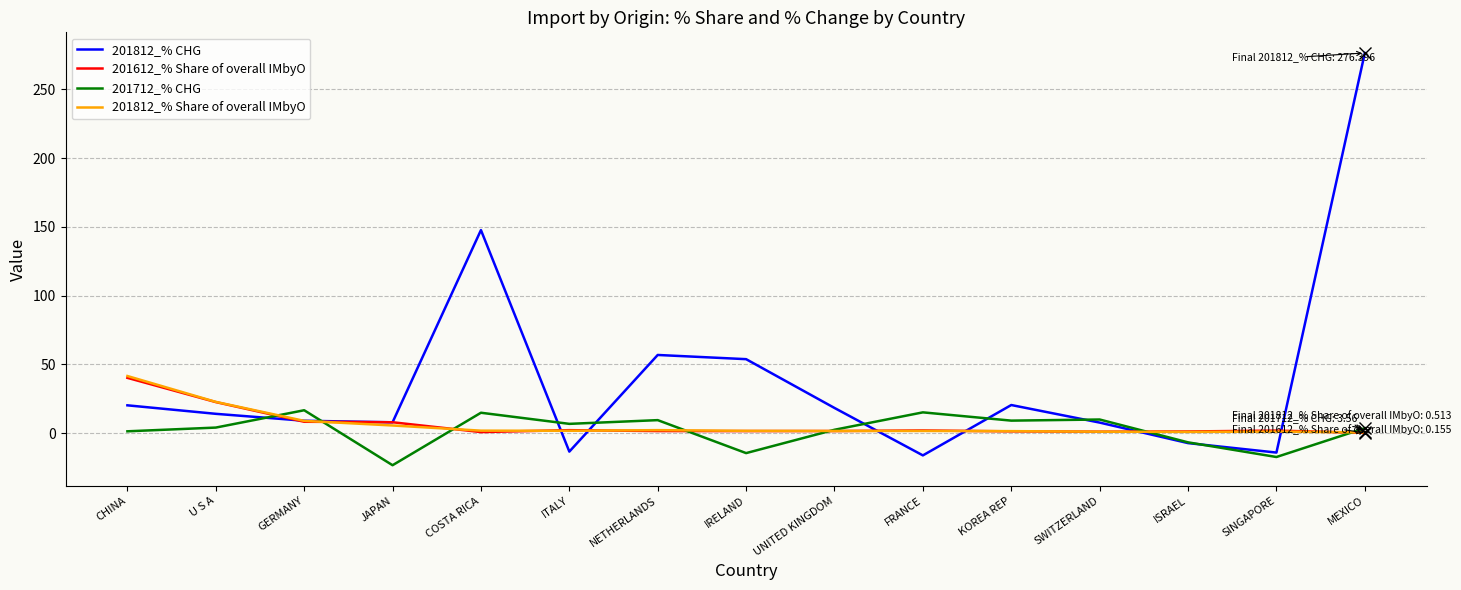

What is the smallest value displayed?

-23.4